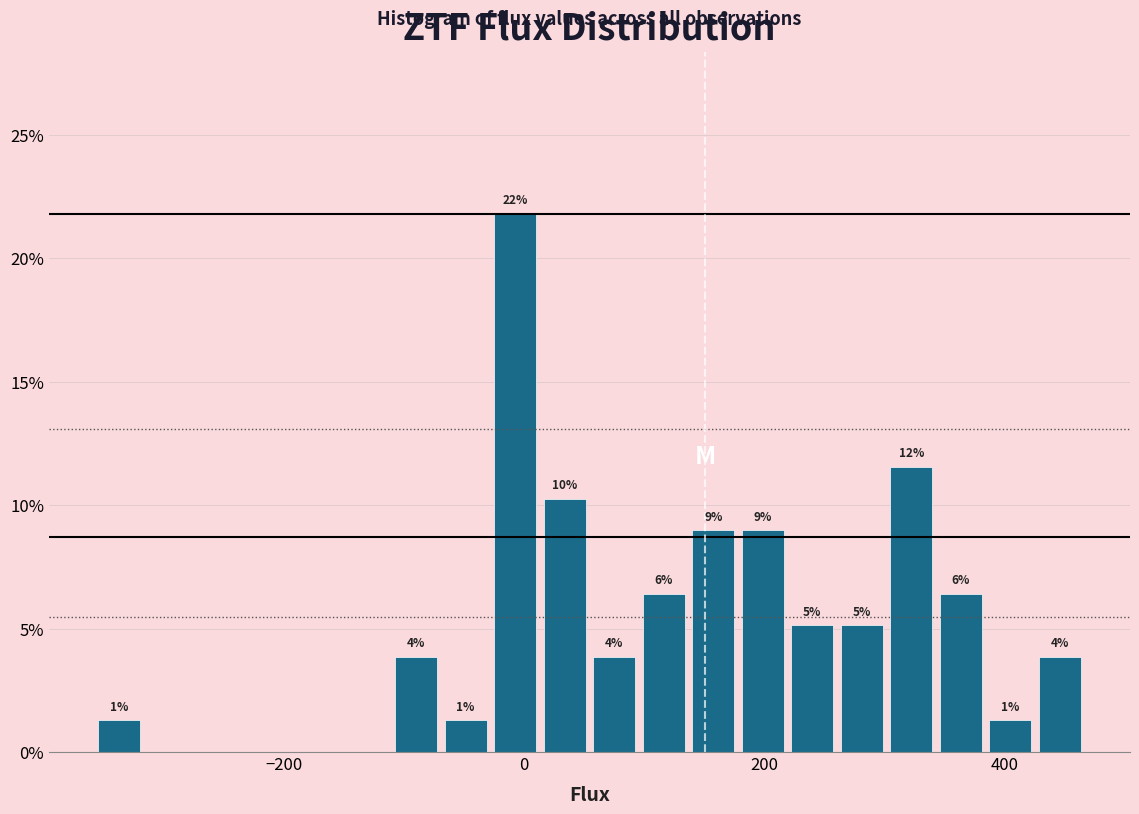

Around what value on the x-axis is the tallest bar? Give the approximate position of its centre, as read against the axis.

0